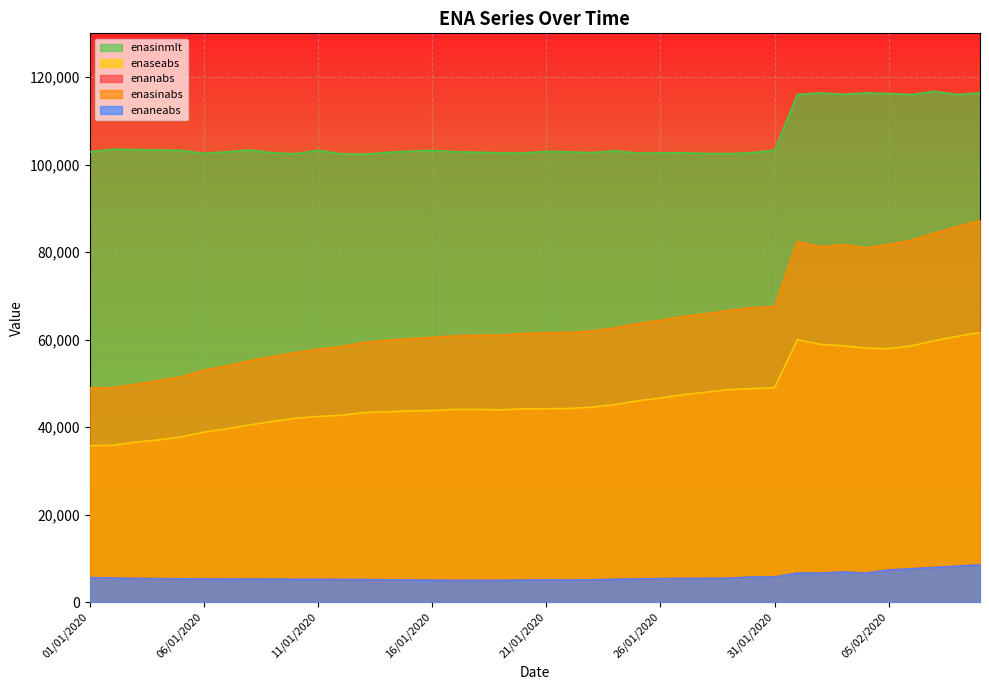

How many distinct data groups are displayed?

5